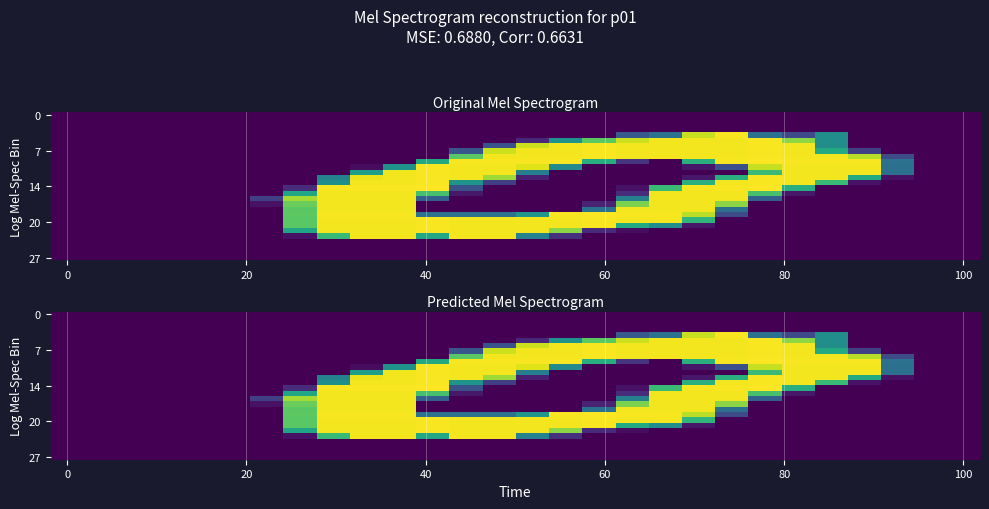

How many data points does each series have?

28